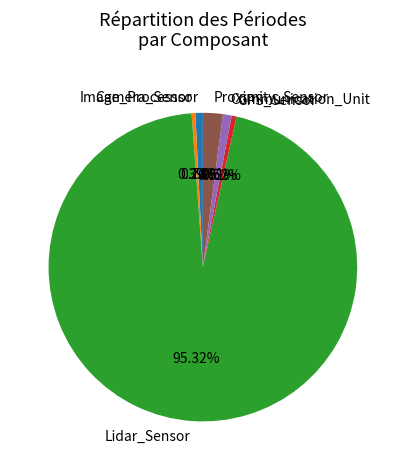

To the nearest percent, what percentage of the pie is Lidar_Sensor?

95%